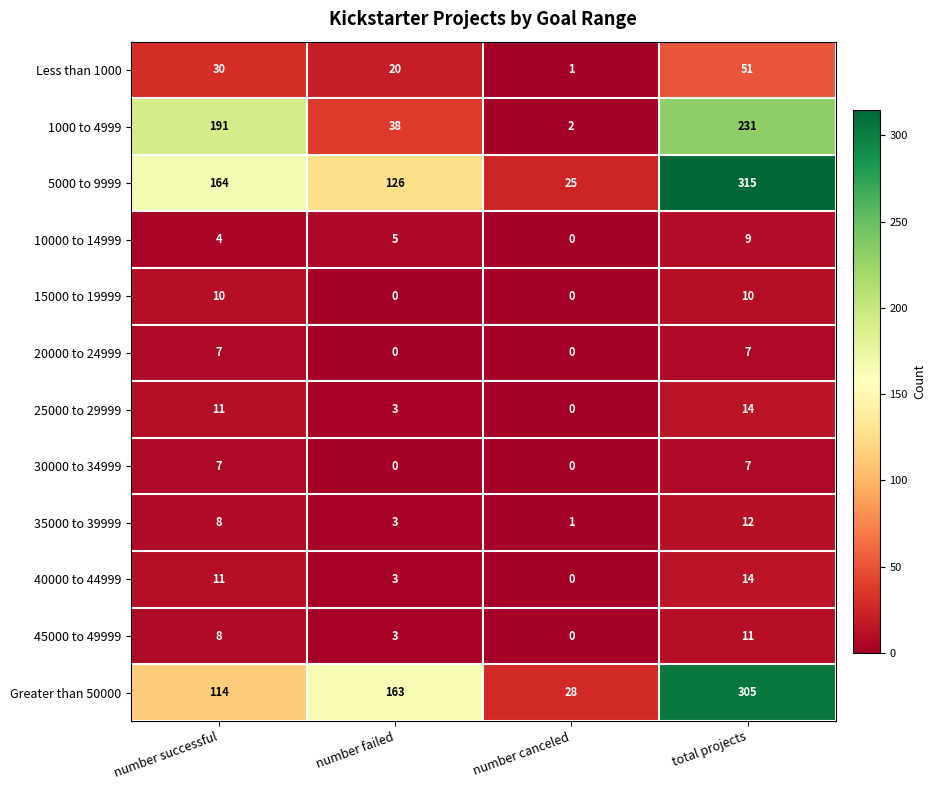

True or false: Greater than 50000 has a value of 163 at number failed.

True